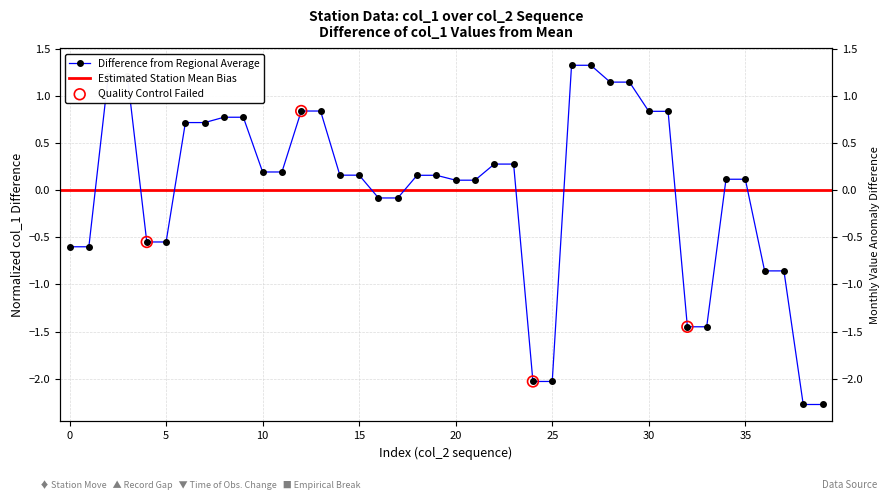

Which has a higher value, 29 or 23?

29